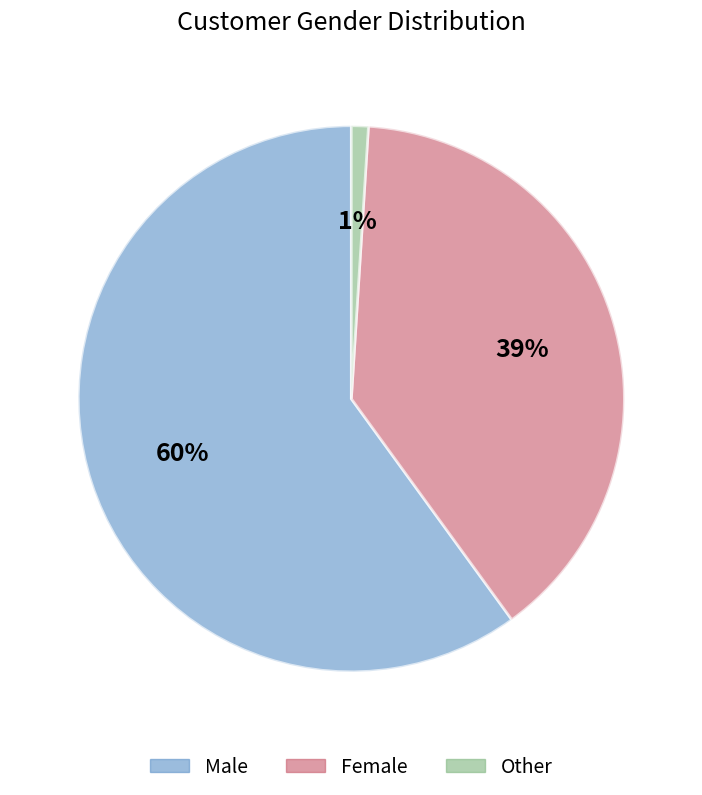

Which slice represents more than half of the pie?

Male